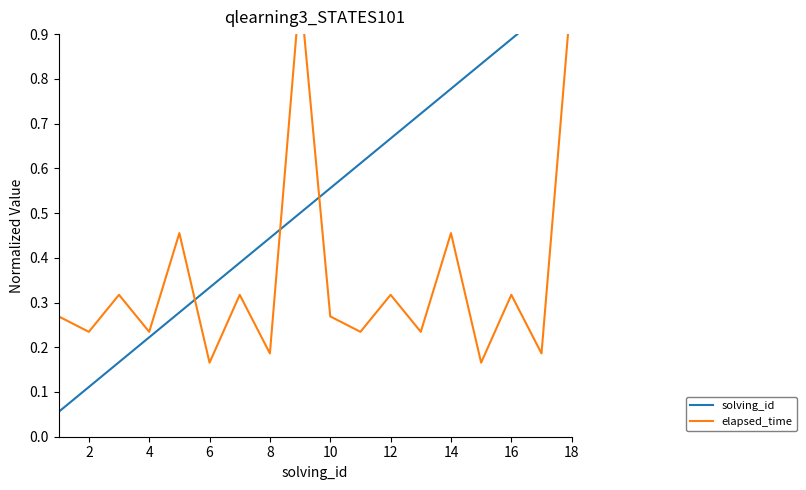

How many interior local valleys does the elapsed_time series have?

8